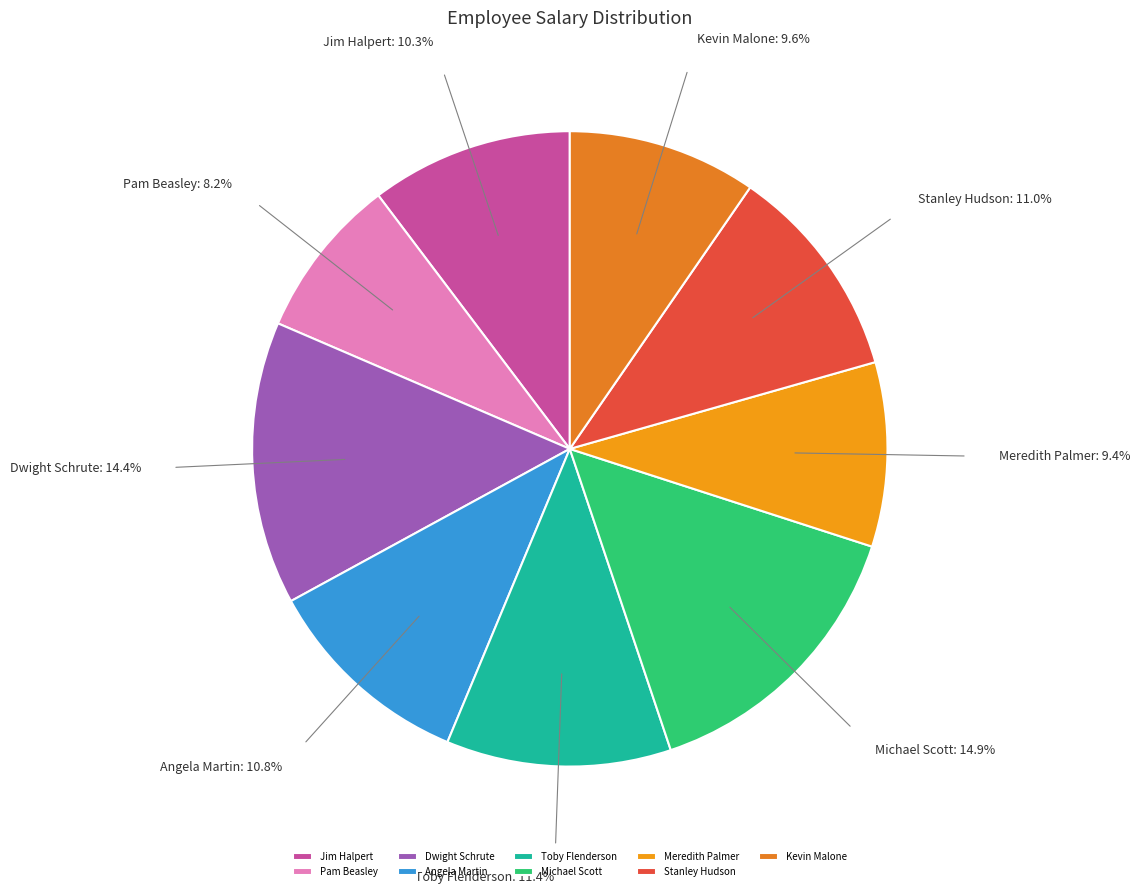

To the nearest percent, what portion does Angela Martin represent?

11%